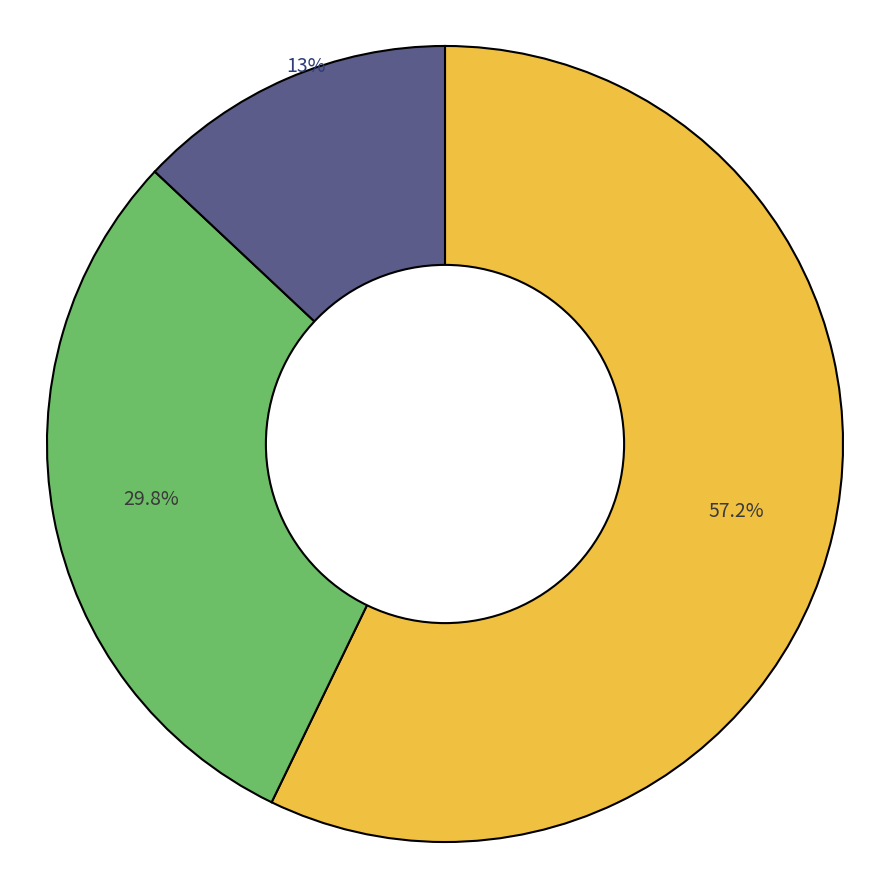

Is there any slice that represents more than half of the pie?

Yes